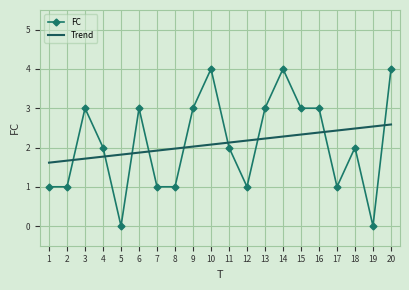

Rank the series at 2 from highest to lowest value.

Trend, FC